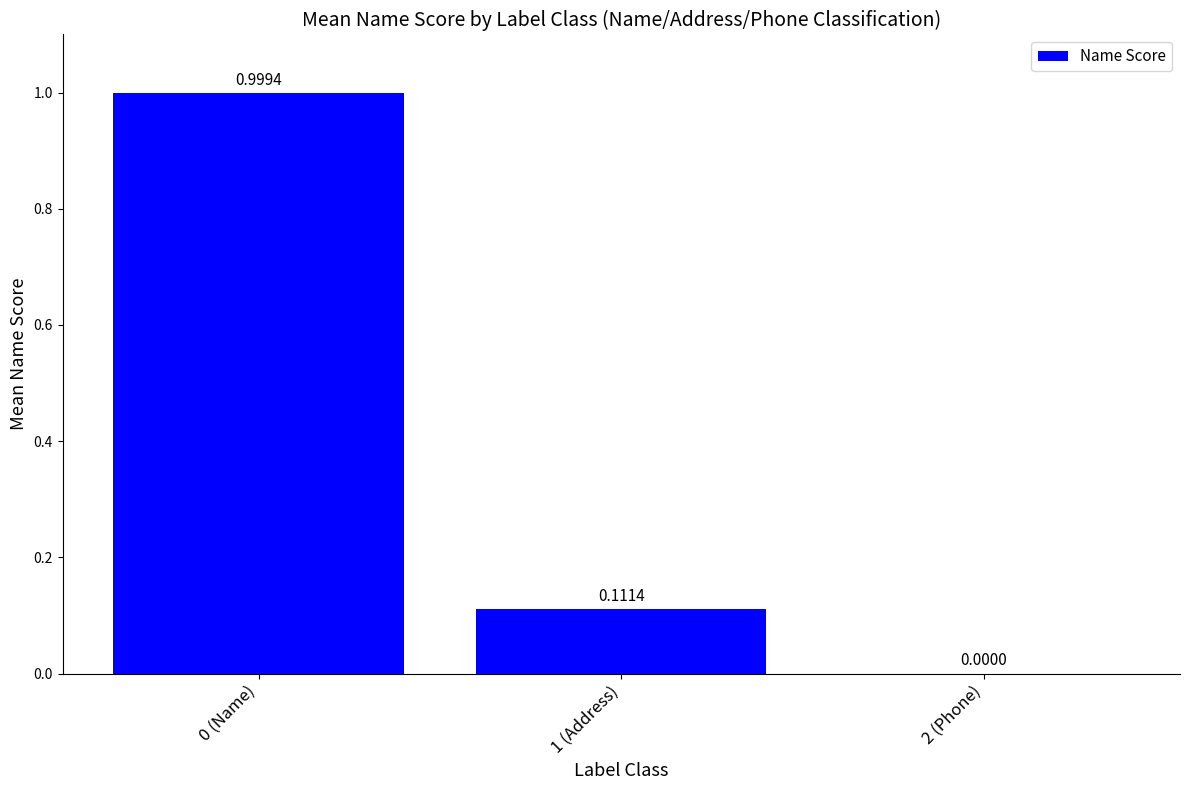

Between 2 (Phone) and 1 (Address), which is larger?

1 (Address)